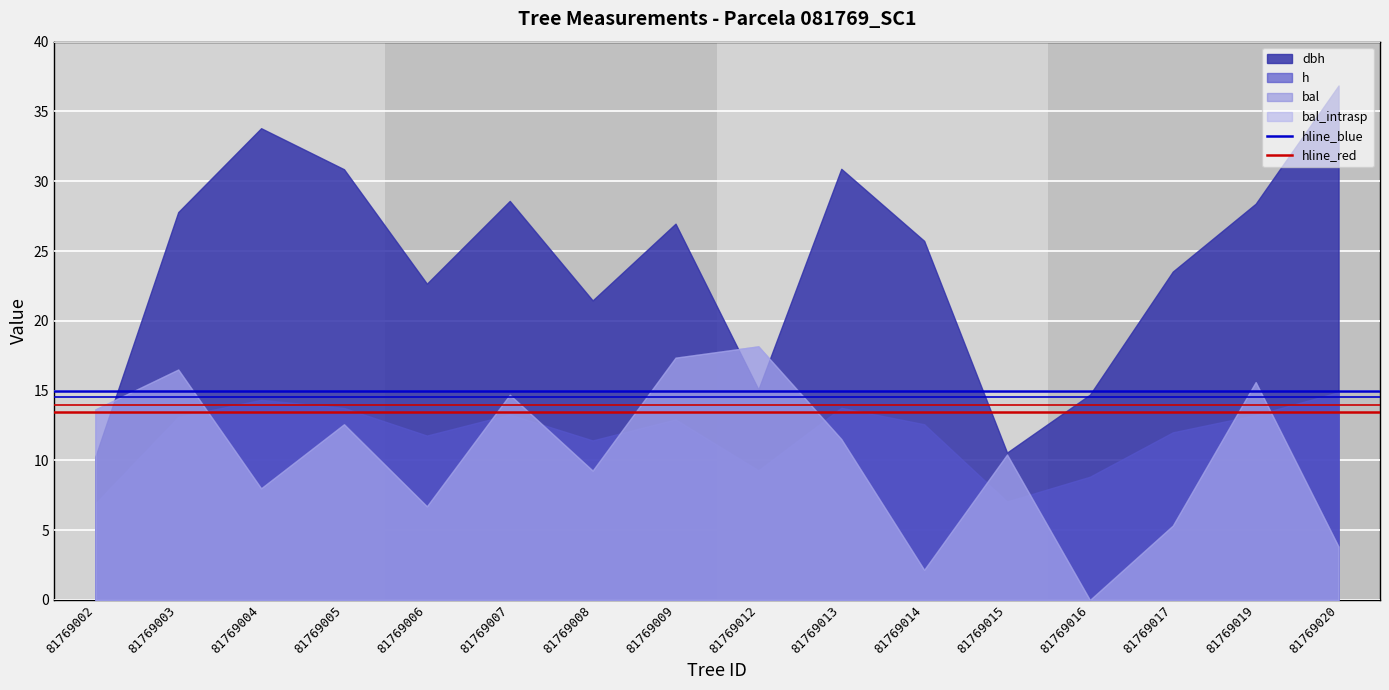

The value of hline_red at 81769003 is 7.0. True or false?

False